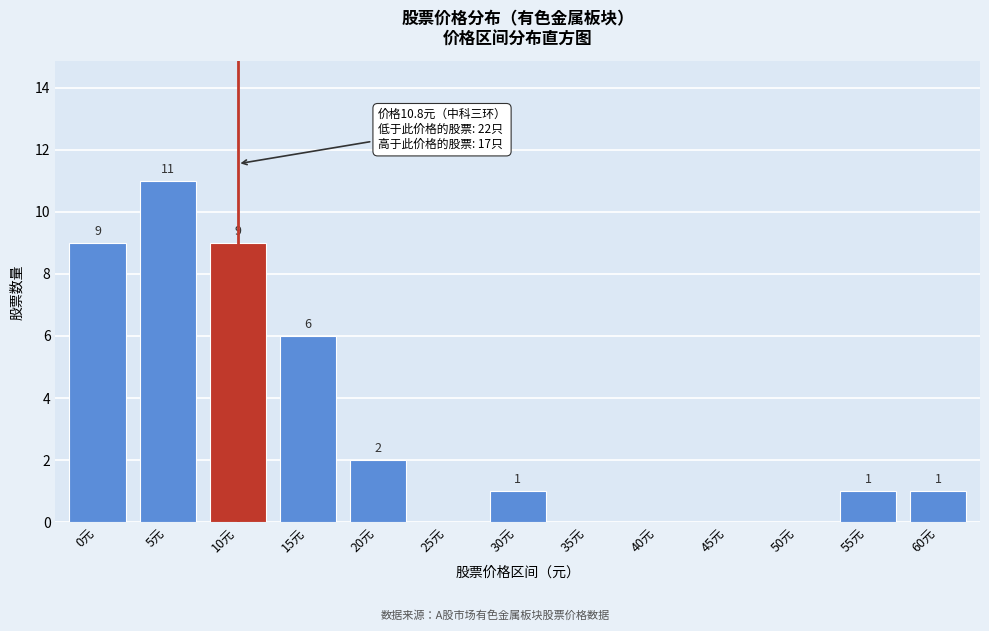

Reading left to right, extract all data points from this chart.

0元=9	5元=11	10元=9	15元=6	20元=2	25元=0	30元=1	35元=0	40元=0	45元=0	50元=0	55元=1	60元=1